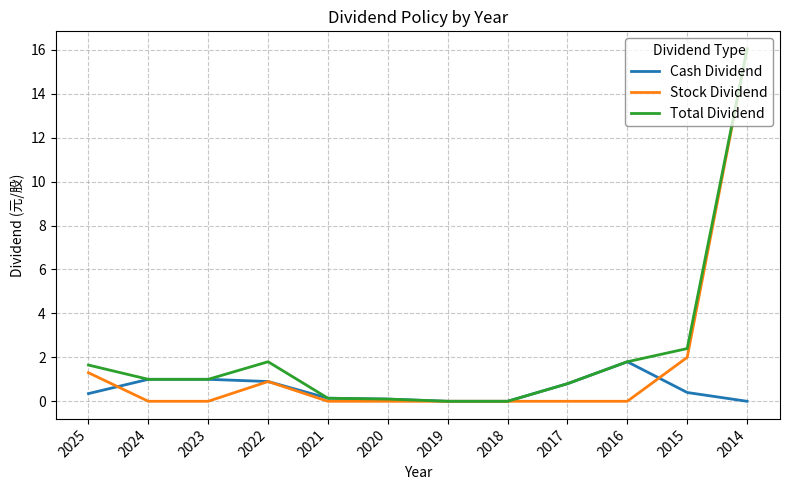

What is the difference between the maximum and minimum values in the Cash Dividend series?

1.8